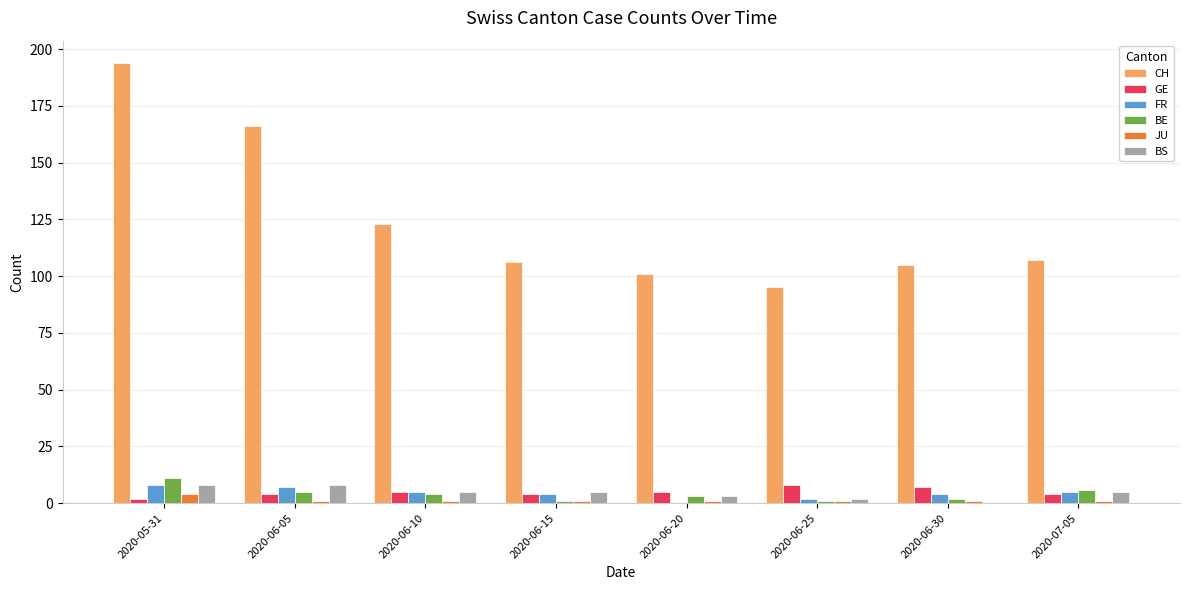

Is it true that CH equals 105 at 2020-06-30?

True